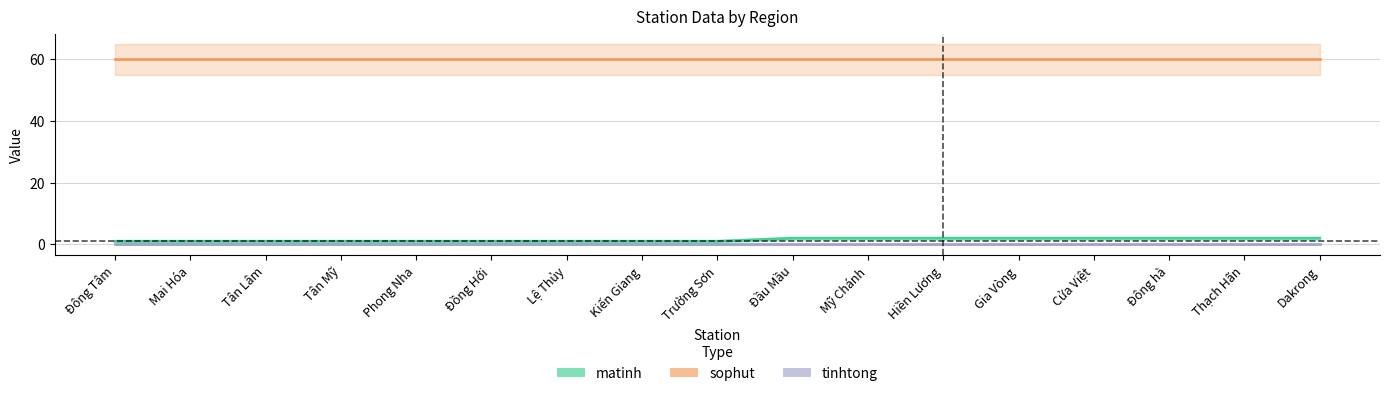

Reading right to left, transcribe all the data shown in this chart.

matinh: 2	2	2	2	2	2	2	2	1	1	1	1	1	1	1	1	1
sophut: 60	60	60	60	60	60	60	60	60	60	60	60	60	60	60	60	60
tinhtong: 0	0	0	0	0	0	0	0	0	0	0	0	0	0	0	0	0